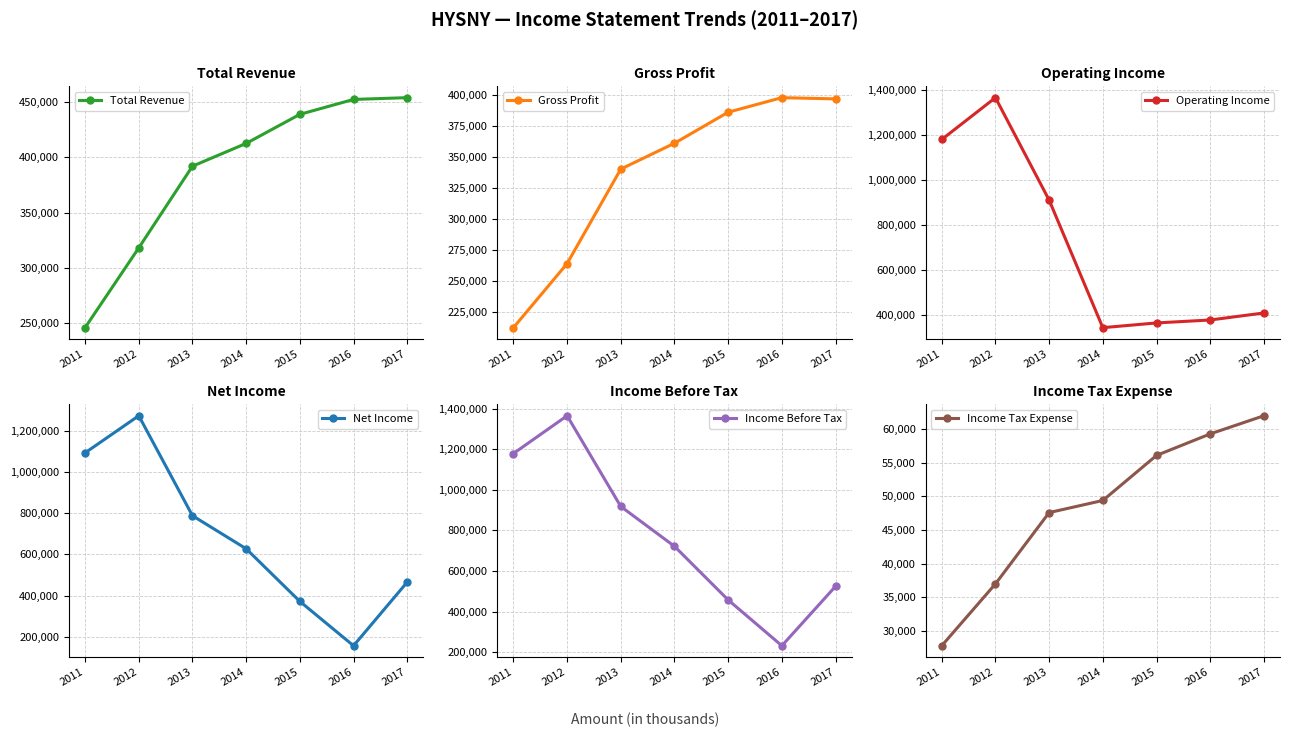

How many data points in Income Before Tax are above 721400?

3